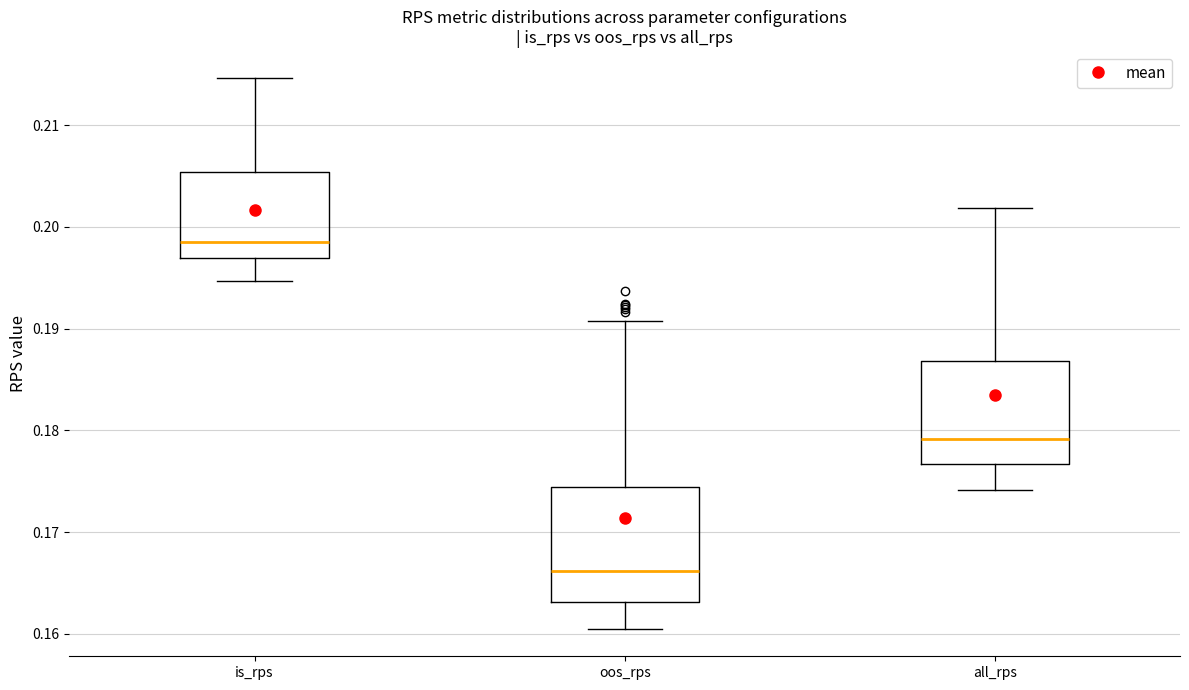

Which box's median line is the highest?

is_rps